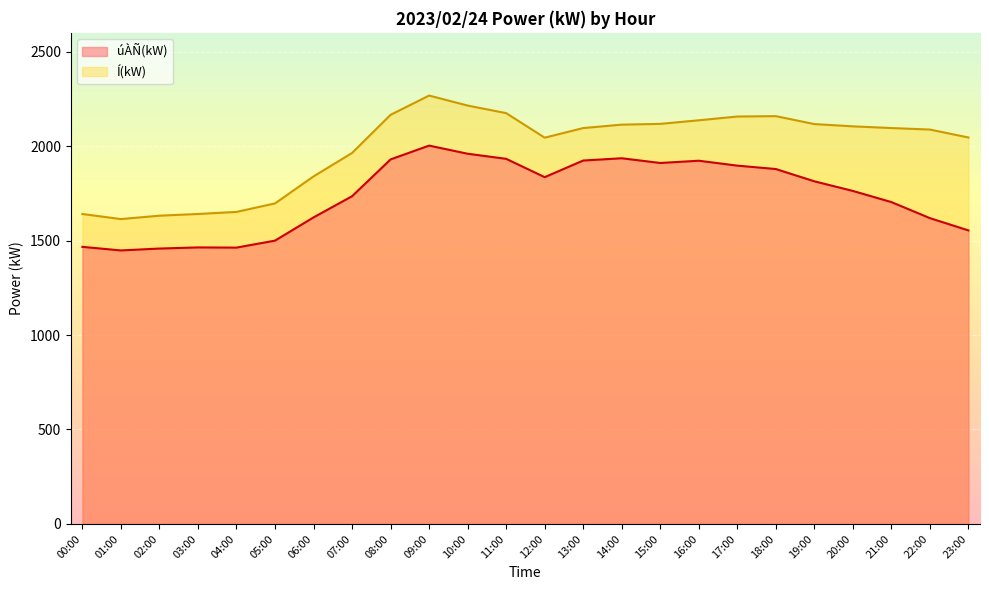

At which category does úÀÑ(kW) reach its first local peak?

03:00